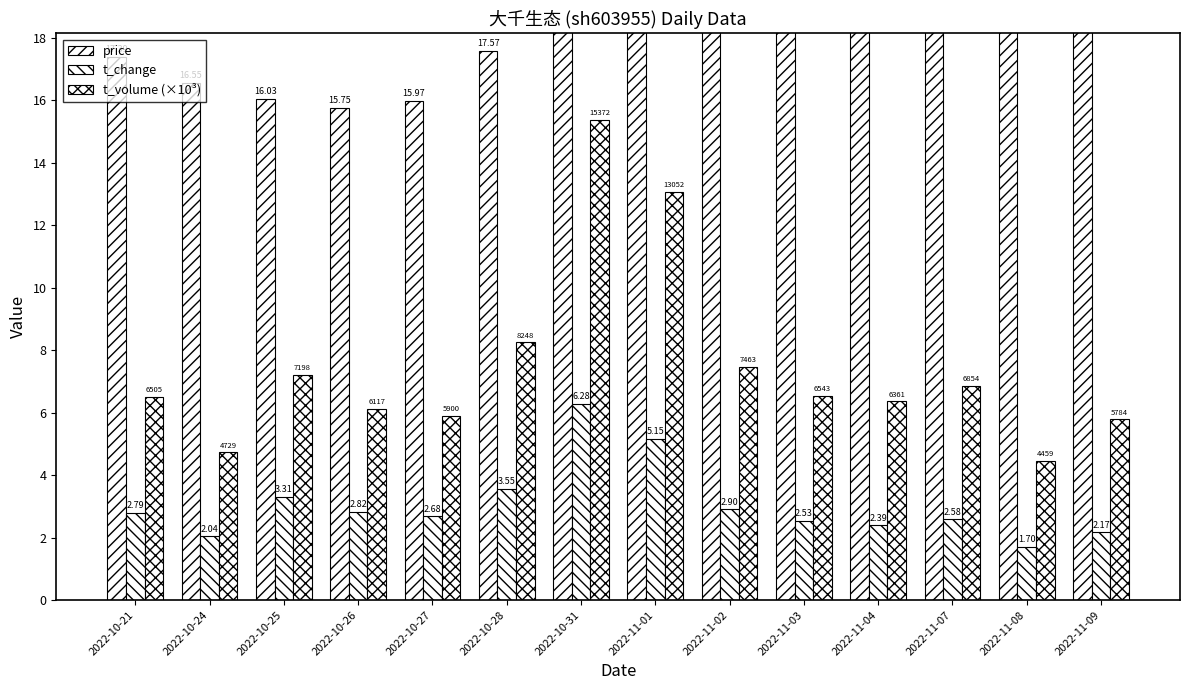

What are all the series names shown in the legend?

price, t_change, t_volume (×10³)